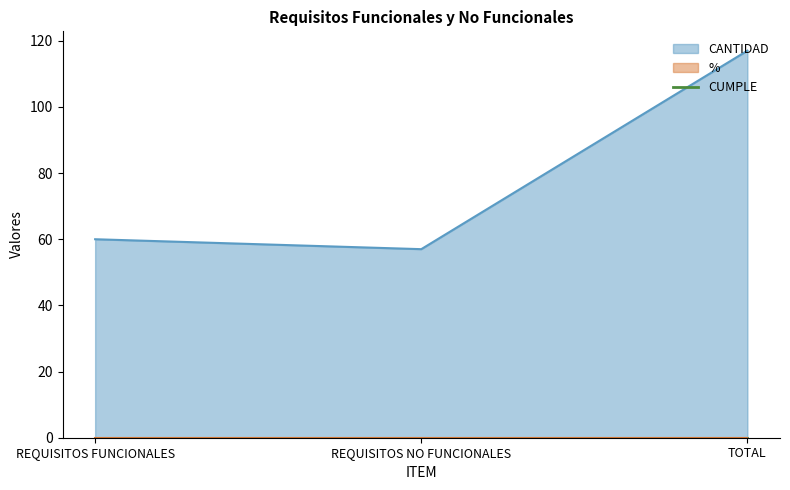

How many values in the CANTIDAD series exceed 60?

1